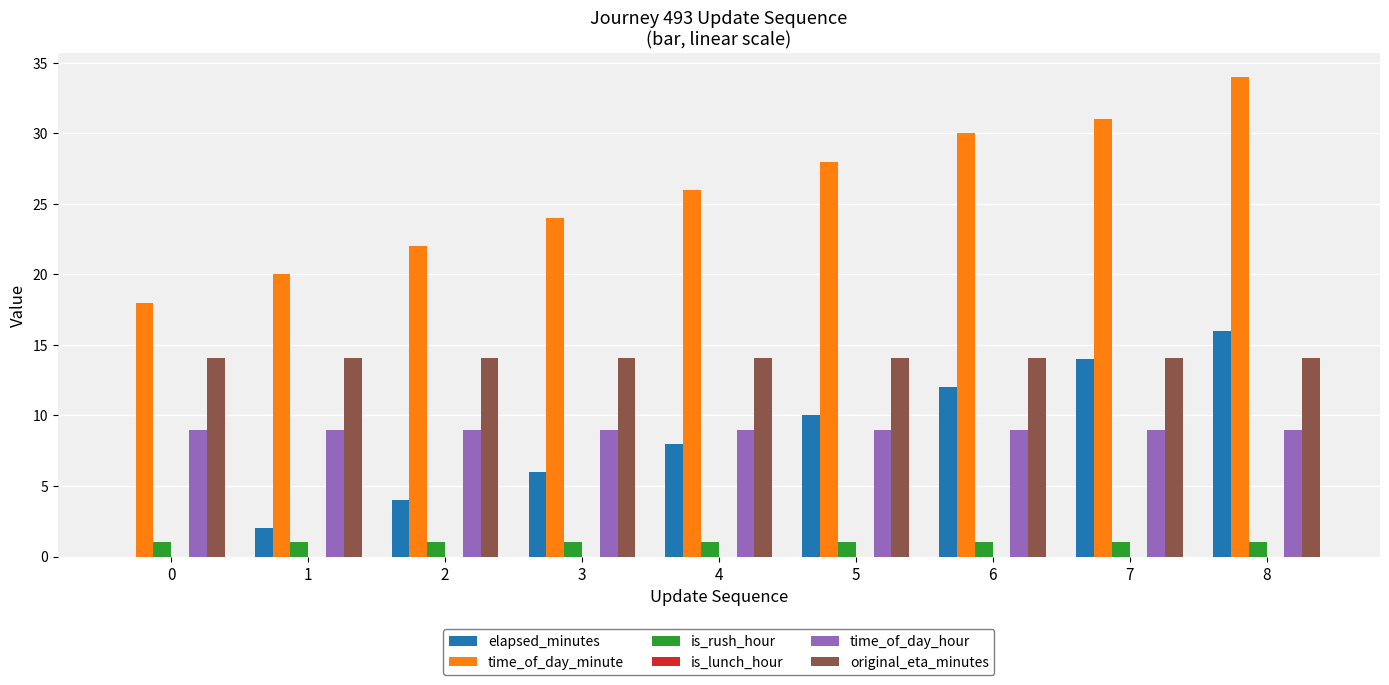

What is the total value across all series at 4?

58.1